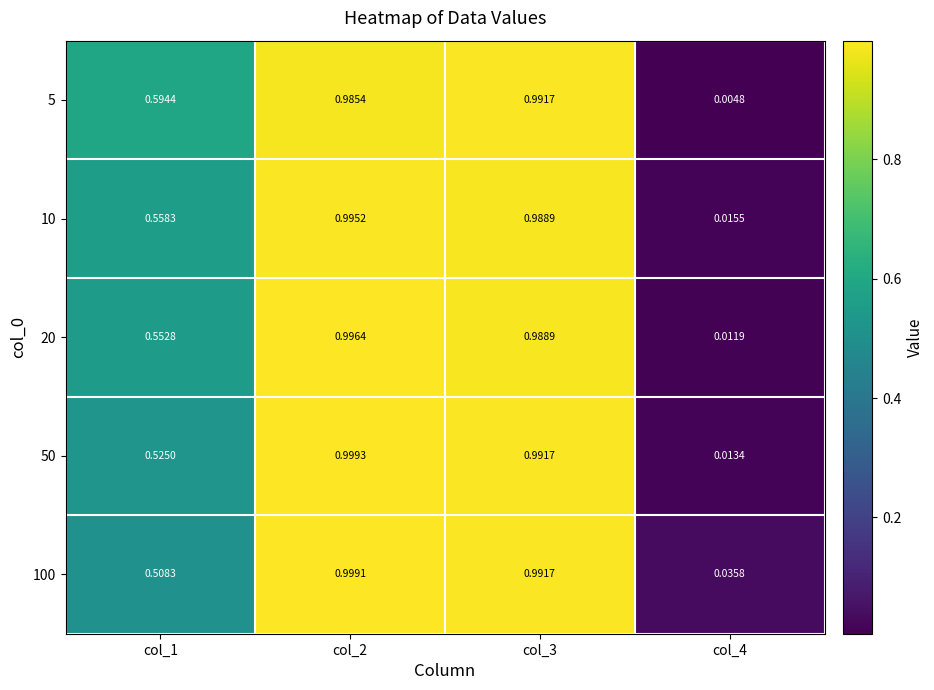

Rank the series at col_3 from highest to lowest value.

5, 50, 100, 10, 20